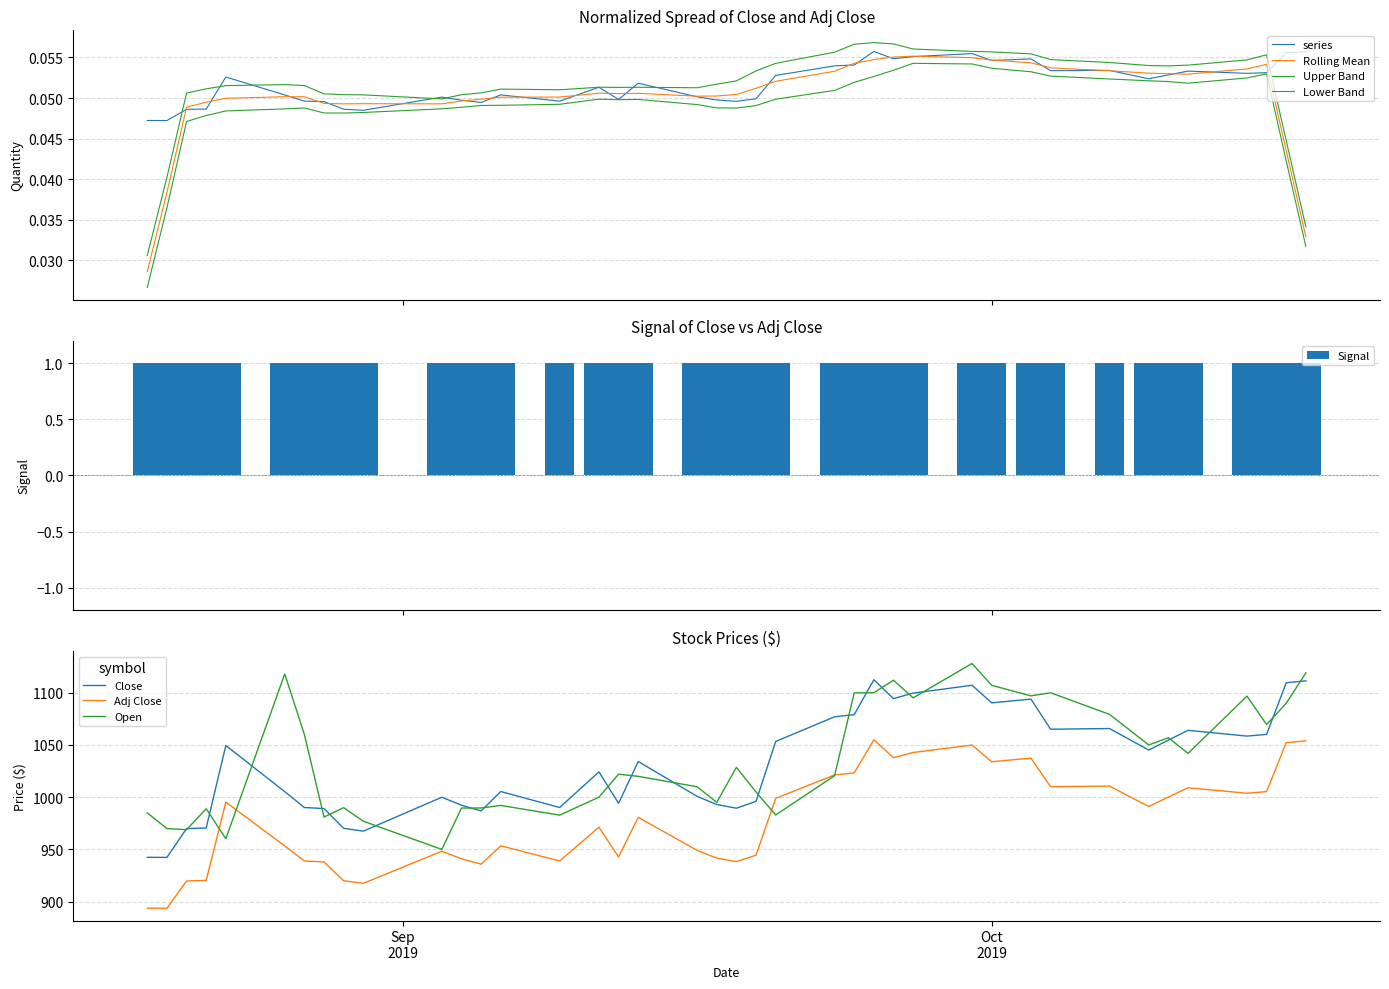

Reading left to right, transcribe all the data shown in this chart.

Close: 942.5	942.4	970.0	970.5	1049.5	1005.3	990.2	989.2	970.2	967.5	1000.0	992.3	986.9	1005.5	990.2	1024.2	994.2	1034.2	1000.8	993.0	989.5	996.0	1053.3	1077.0	1079.1	1112.4	1094.4	1099.7	1107.2	1090.3	1093.9	1065.1	1065.8	1045.1	1054.7	1064.1	1058.5	1060.2	1109.6	1111.4
Adj Close: 893.8	893.7	919.8	920.4	995.3	953.4	939.0	938.0	920.1	917.6	948.3	941.1	935.9	953.5	939.0	971.3	942.8	980.8	949.1	941.7	938.4	944.5	998.9	1021.3	1023.3	1055.0	1037.8	1042.8	1049.9	1034.0	1037.4	1010.1	1010.7	991.1	1000.2	1009.1	1003.8	1005.4	1052.2	1054.0
Open: 985.0	970.0	969.0	989.0	960.2	1118.0	1060.0	981.0	990.0	977.0	950.0	989.7	989.7	992.2	982.8	1000.0	1022.0	1020.0	1010.0	995.0	1028.6	1005.0	983.0	1020.6	1099.9	1100.0	1112.0	1095.1	1128.0	1107.2	1097.0	1100.0	1079.3	1050.1	1056.9	1041.9	1096.8	1069.6	1089.9	1119.0